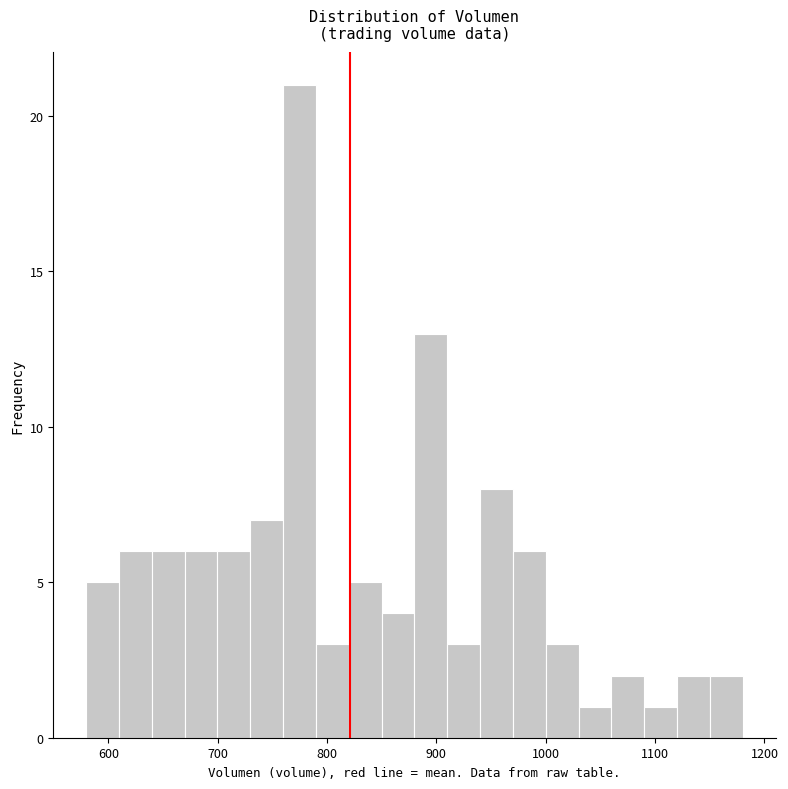

Read against the x-axis, roughly where is the centre of the tallest bar?

770